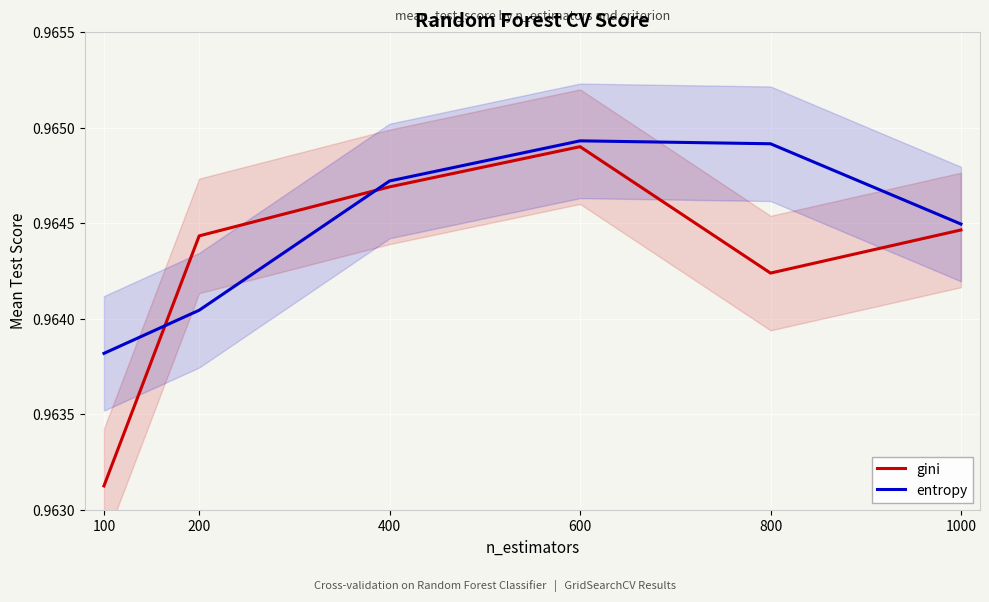

After their last crossing, which series has the higher values: gini or entropy?

entropy